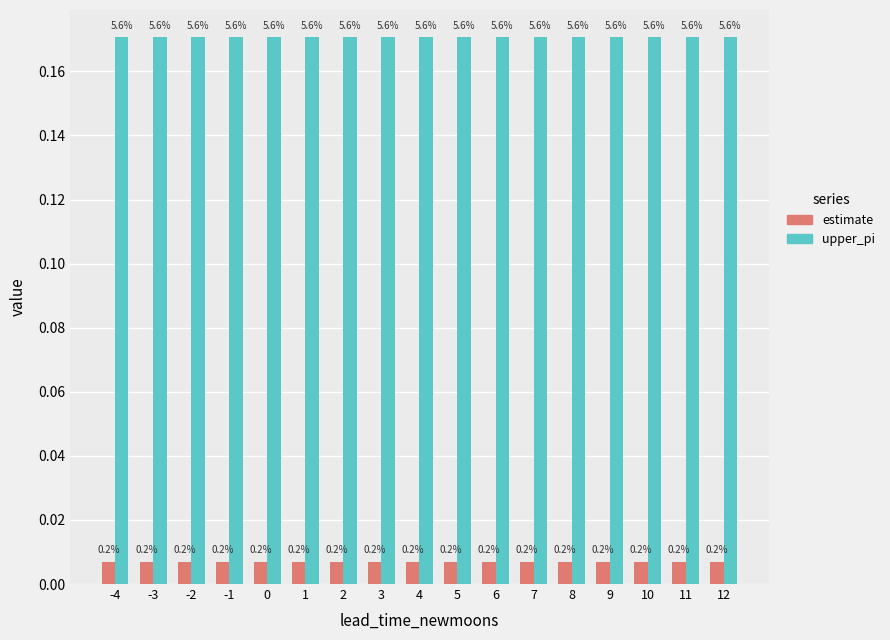

What are all the series names shown in the legend?

estimate, upper_pi